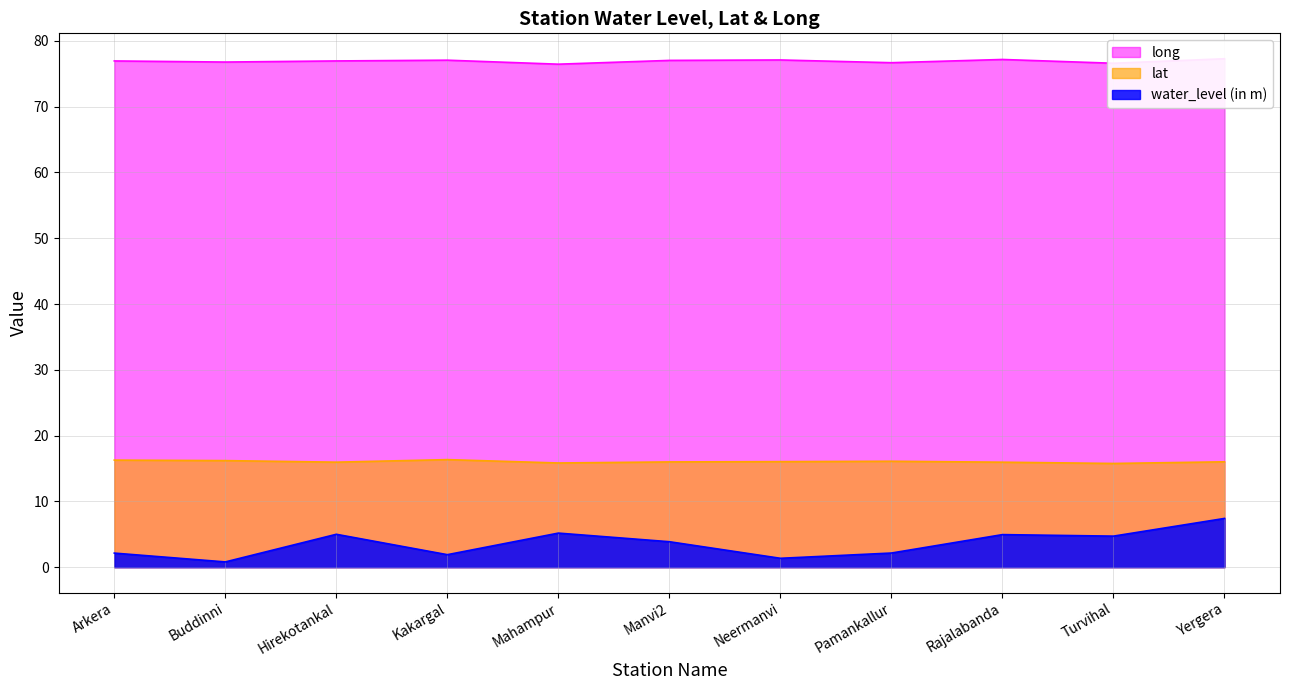

What is the sum of the lat values at Pamankallur and Kakargal?

32.5